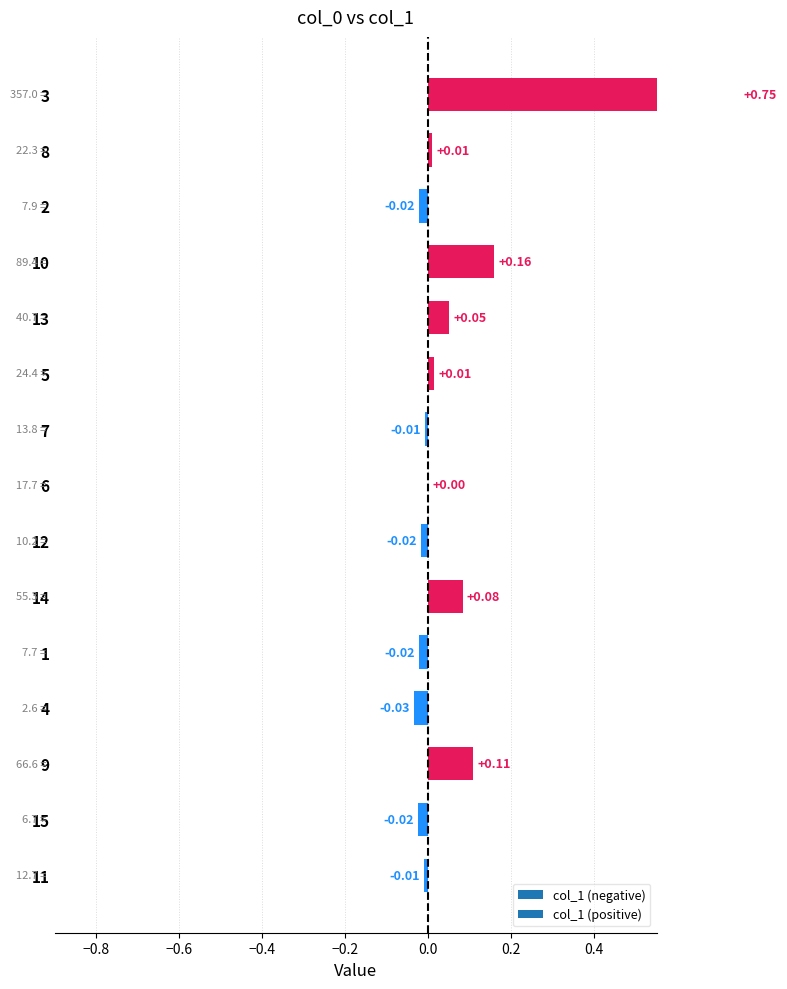

Rank the categories by value from lowest to highest.

4, 15, 1, 2, 12, 11, 7, 6, 8, 5, 13, 14, 9, 10, 3